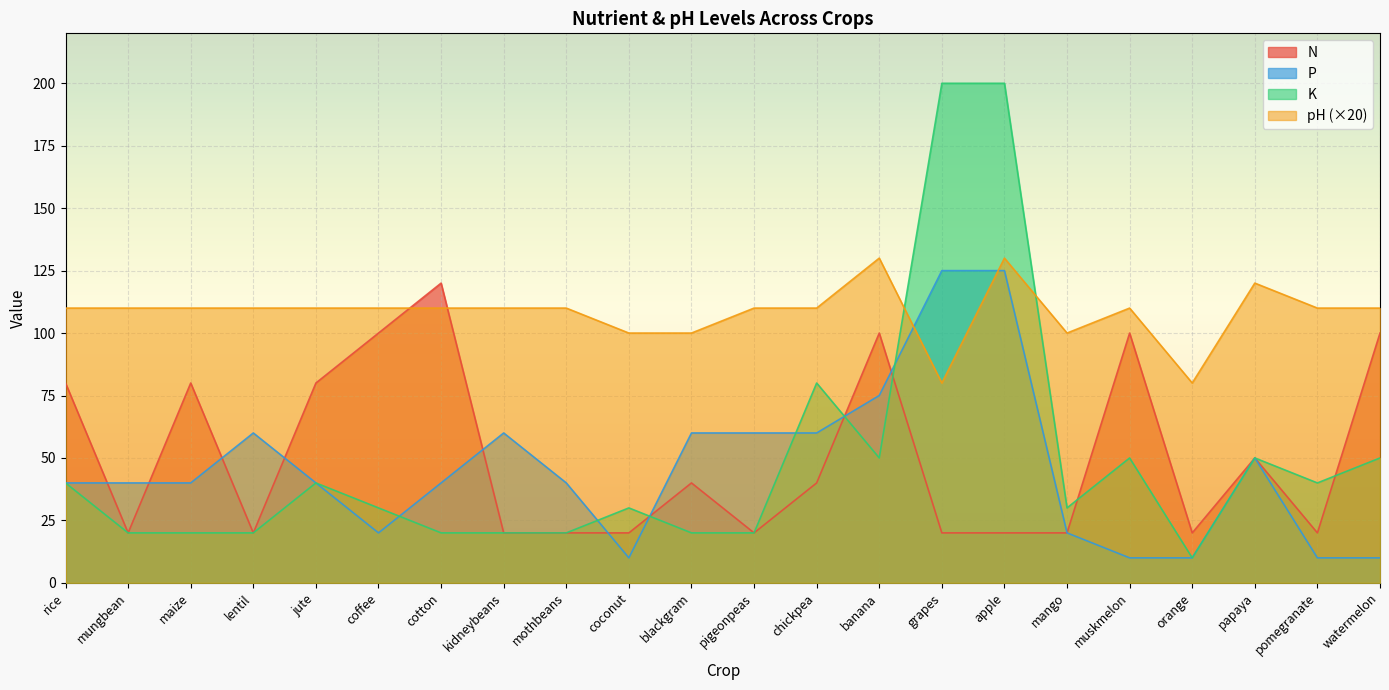

What is the total value across all series at coffee?

260